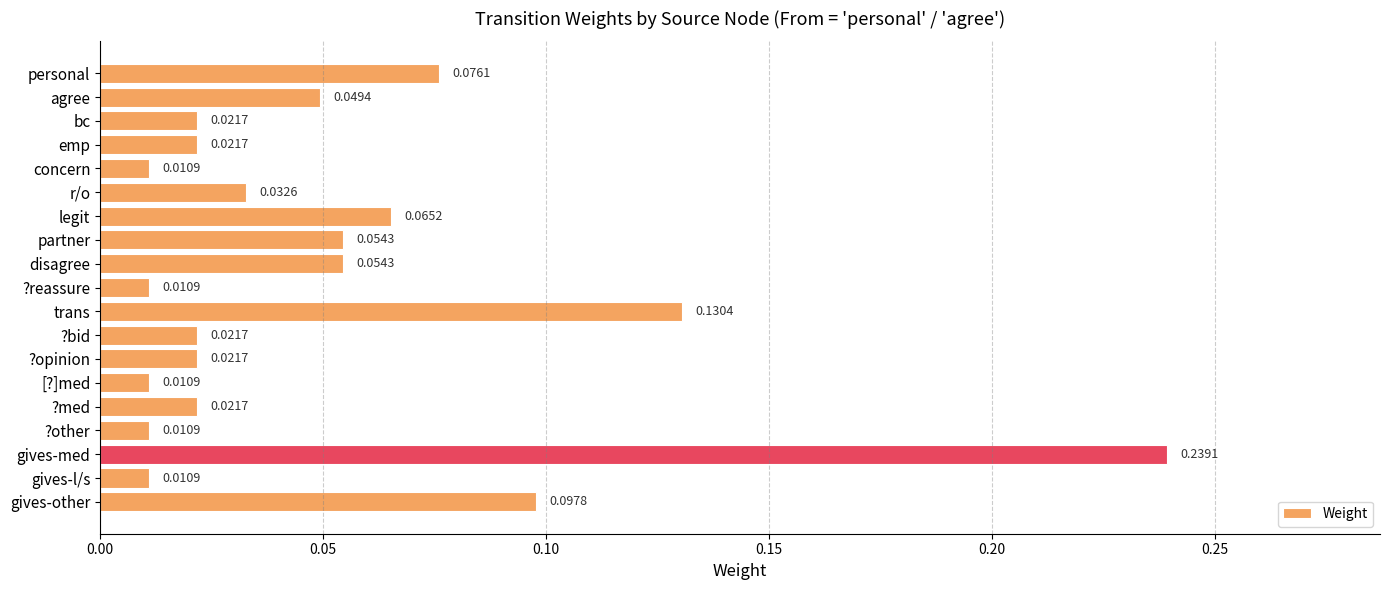

Between gives-med and r/o, which is larger?

gives-med